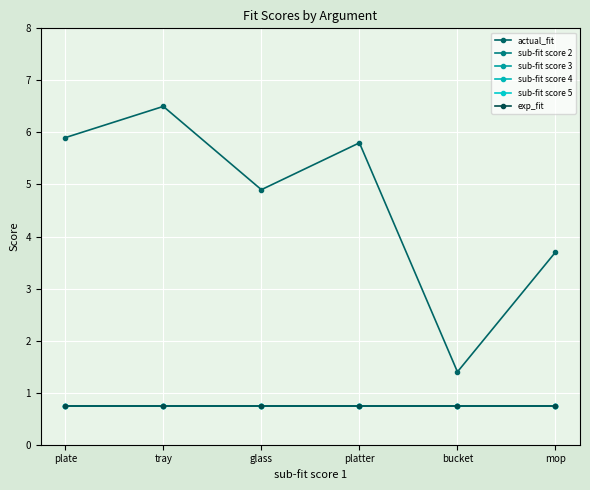

Is this an area chart (filled region under the line)?

No